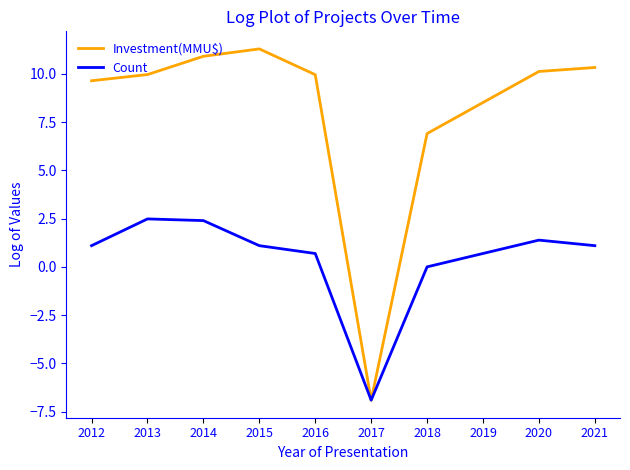

Reading right to left, extract all data points from this chart.

Investment(MMU$): 10.3	10.1	8.5	6.9	-6.9	10.0	11.3	10.9	10.0	9.6
Count: 1.1	1.4	0.7	0.0	-6.9	0.7	1.1	2.4	2.5	1.1